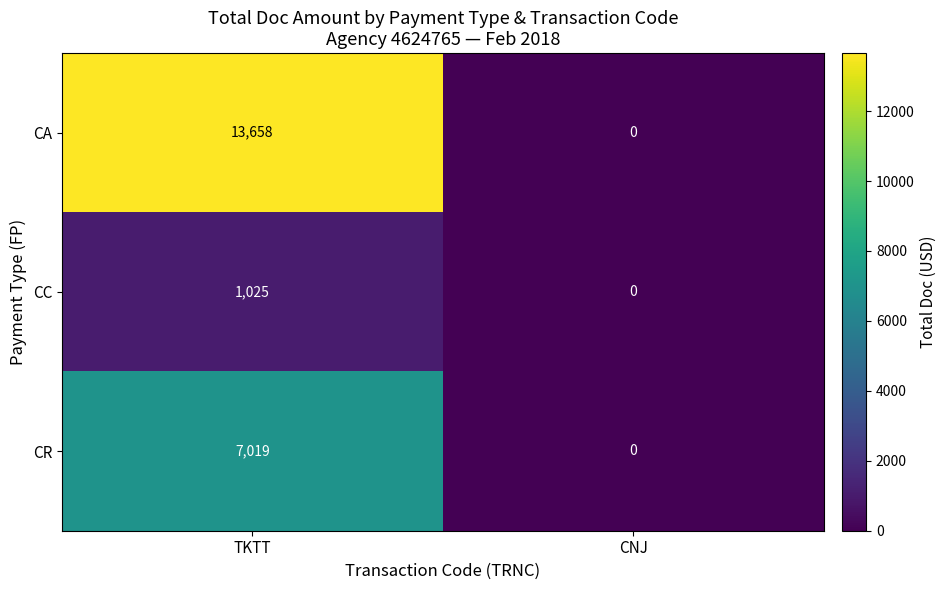

Reading left to right, list all the values displayed in this chart.

CA: TKTT=13658	CNJ=0
CC: TKTT=1025	CNJ=0
CR: TKTT=7019	CNJ=0